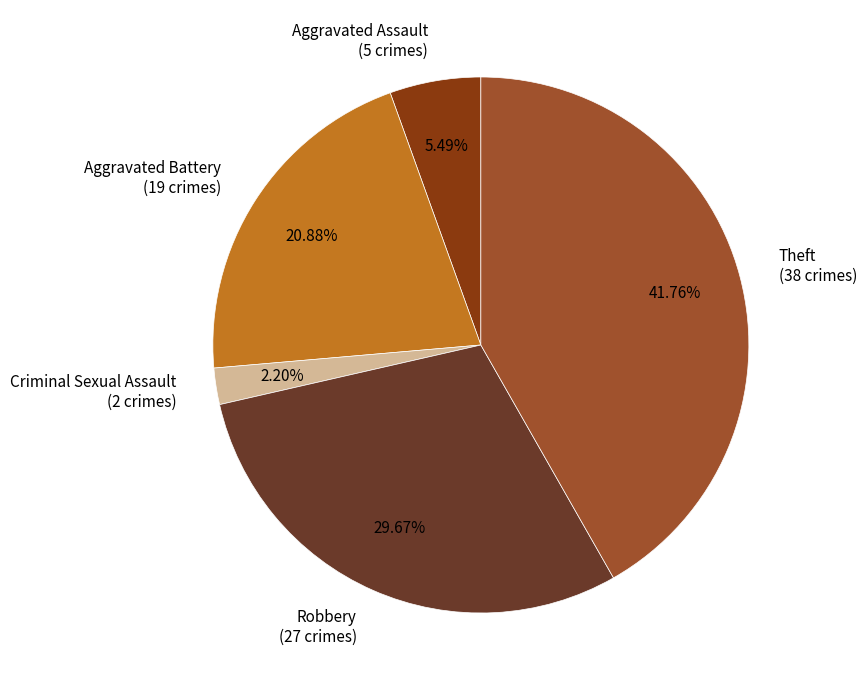

Which category has the biggest portion of the pie?

Theft